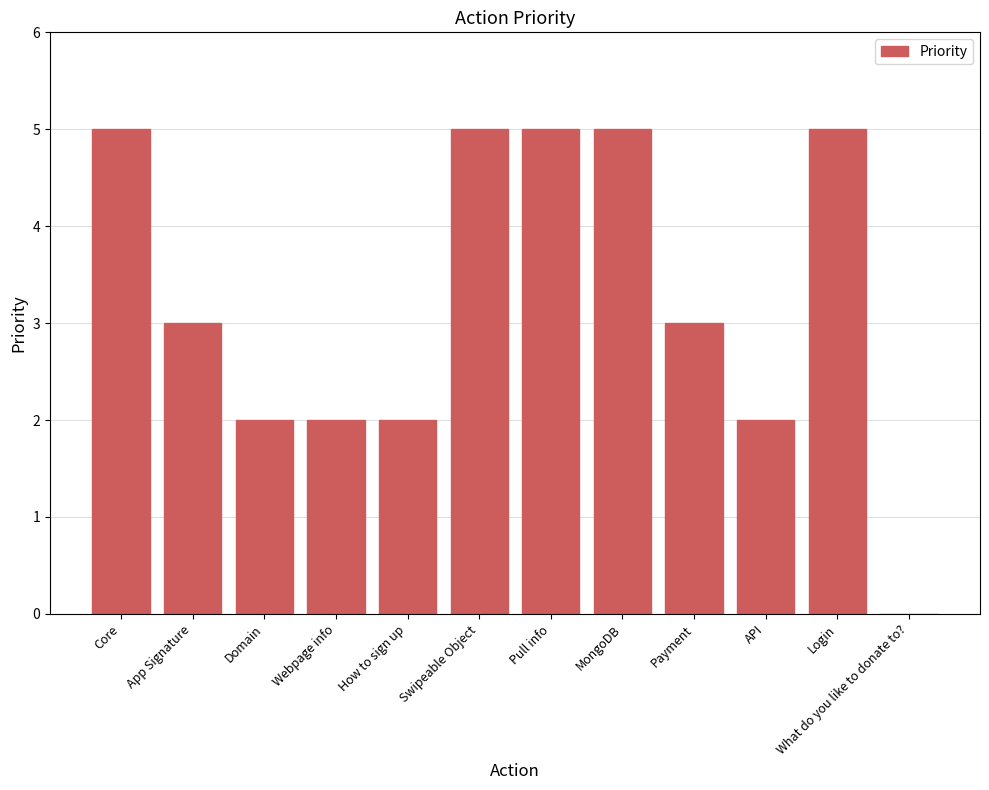

True or false: the data shows 4 at App Signature.

False